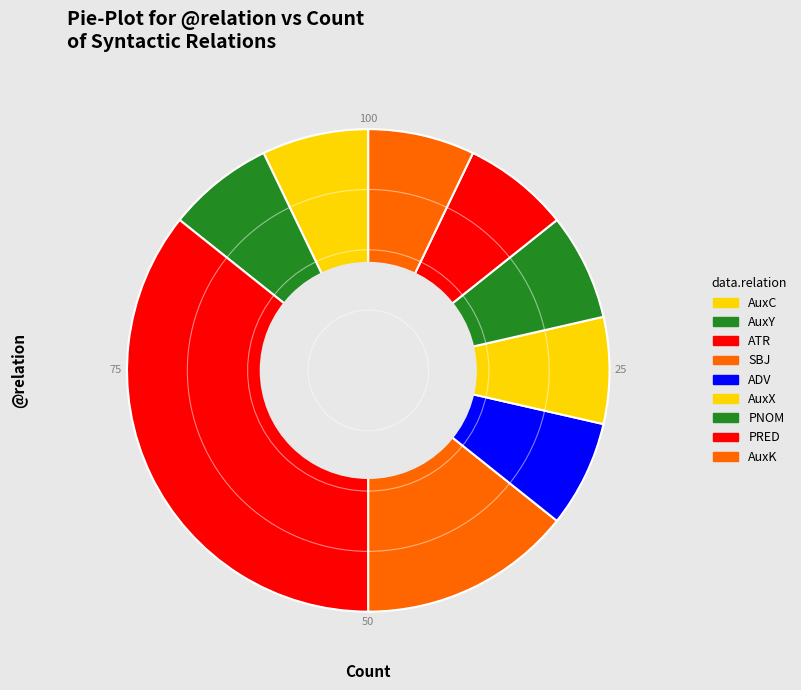

How many slices are in this pie chart?

9